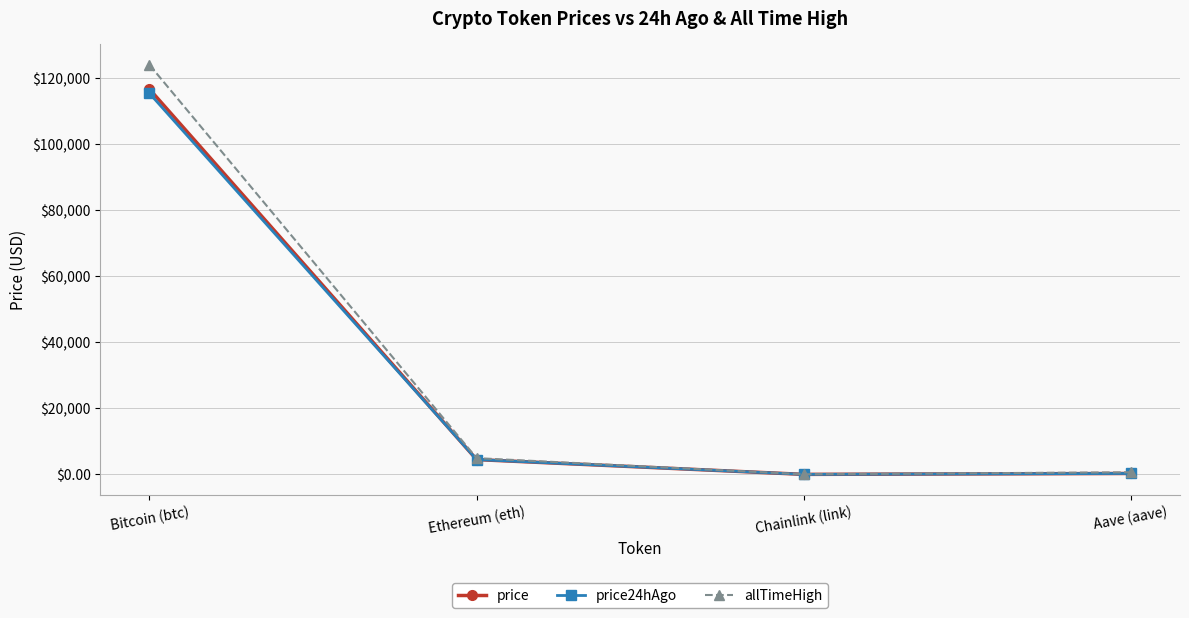

What is the label of the 1st point from the left?

Bitcoin (btc)